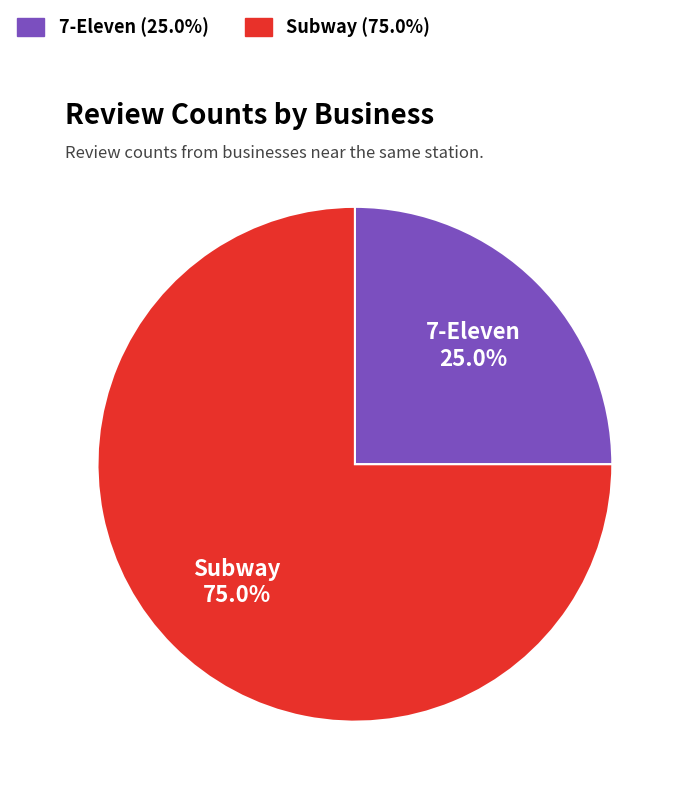

Is it true that 7-Eleven is 37% of the pie?

False